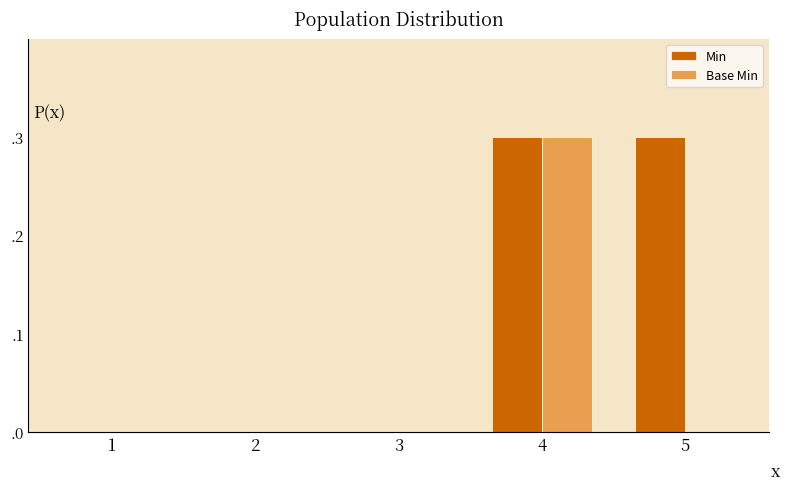

Which label corresponds to the smallest value in the chart?

1